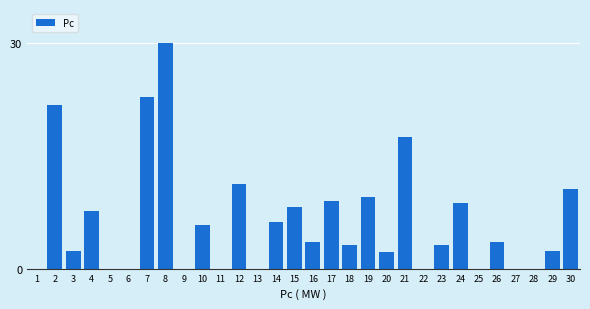

Reading right to left, transcribe all the data shown in this chart.

30=10.6	29=2.4	28=0.0	27=0.0	26=3.5	25=0.0	24=8.7	23=3.2	22=0.0	21=17.5	20=2.2	19=9.5	18=3.2	17=9.0	16=3.5	15=8.2	14=6.2	13=0.0	12=11.2	11=0.0	10=5.8	9=0.0	8=30.0	7=22.8	6=0.0	5=0.0	4=7.6	3=2.4	2=21.7	1=0.0